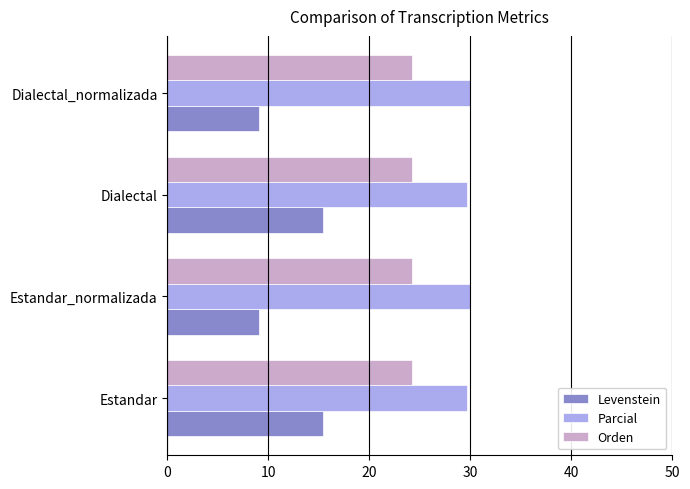

True or false: Orden has a value of 24.2 at Dialectal_normalizada.

True